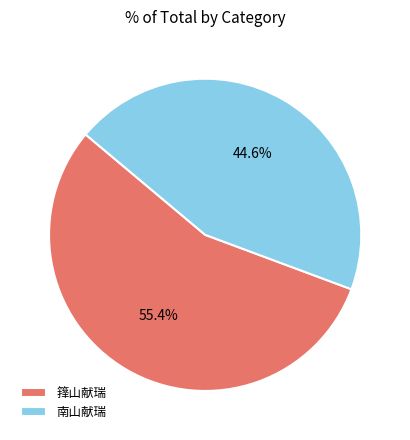

How many segments does this pie chart have?

2